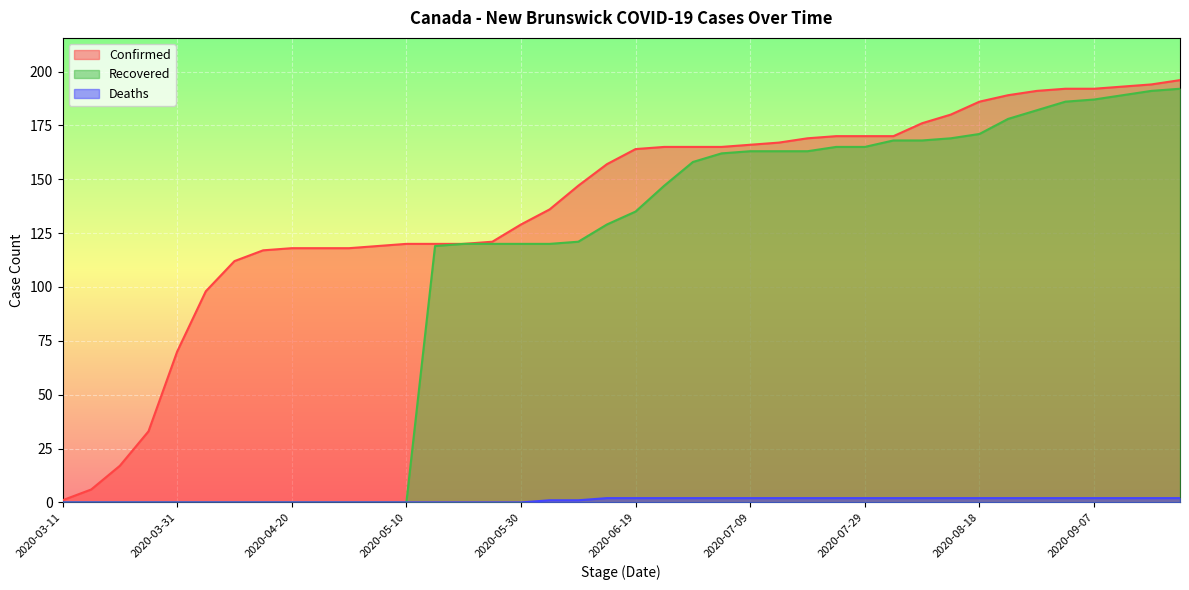

True or false: Confirmed and Recovered cross at least once.

False